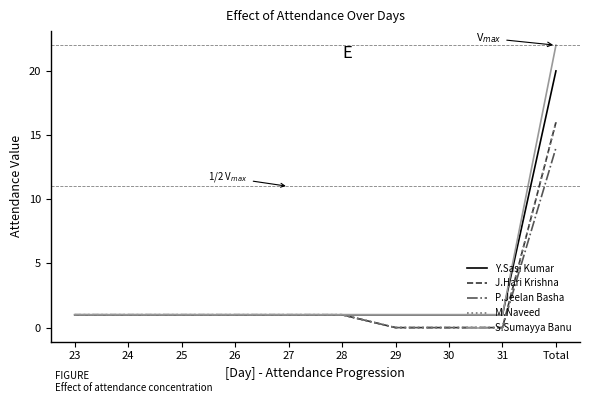

Where is J.Hari Krishna nearest to the value 8?

23